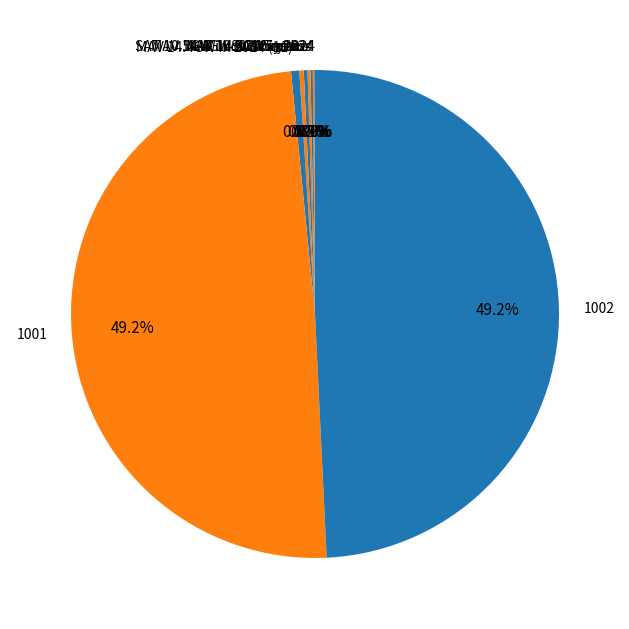

Is 1001 the majority of the pie?

No